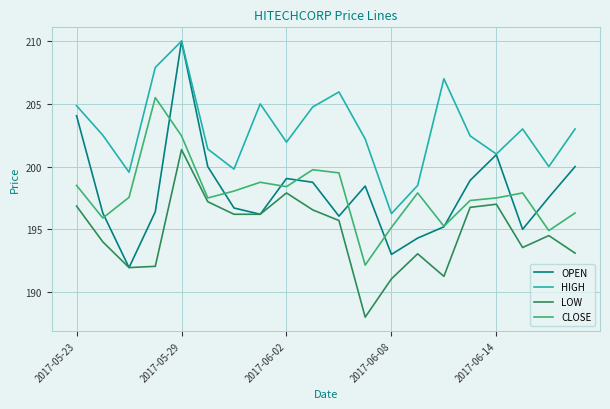

Which series has the largest range (max minus min)?

OPEN